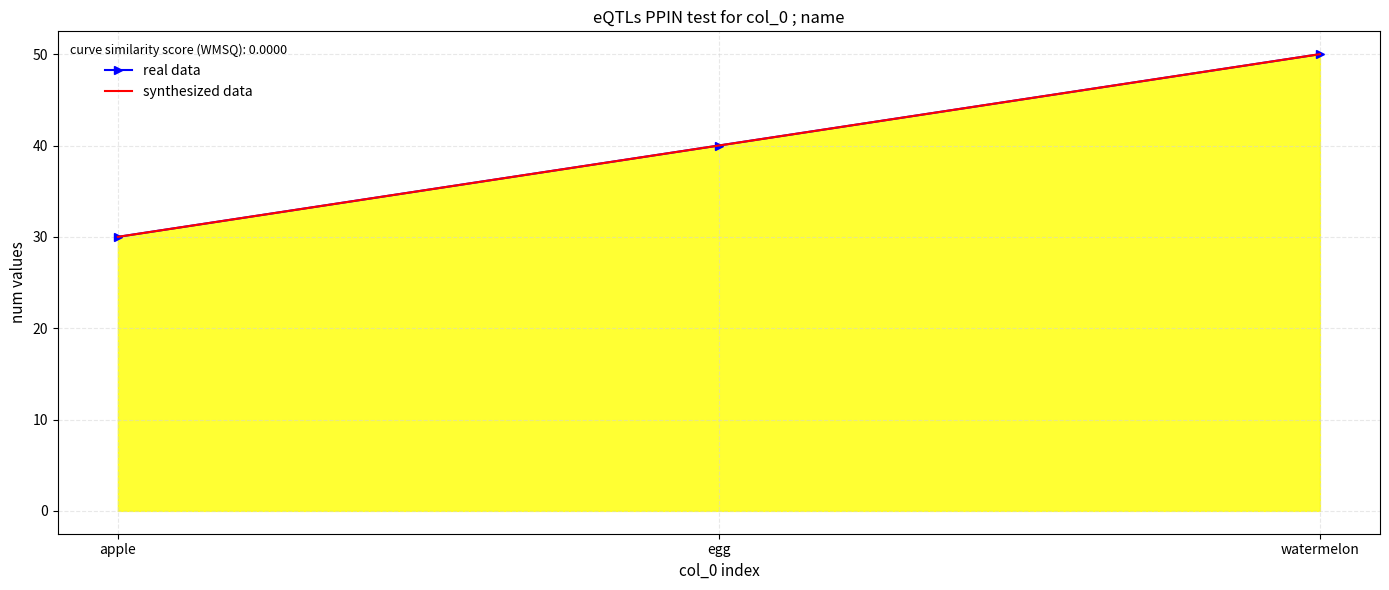

What is the sum of all real data values?

120